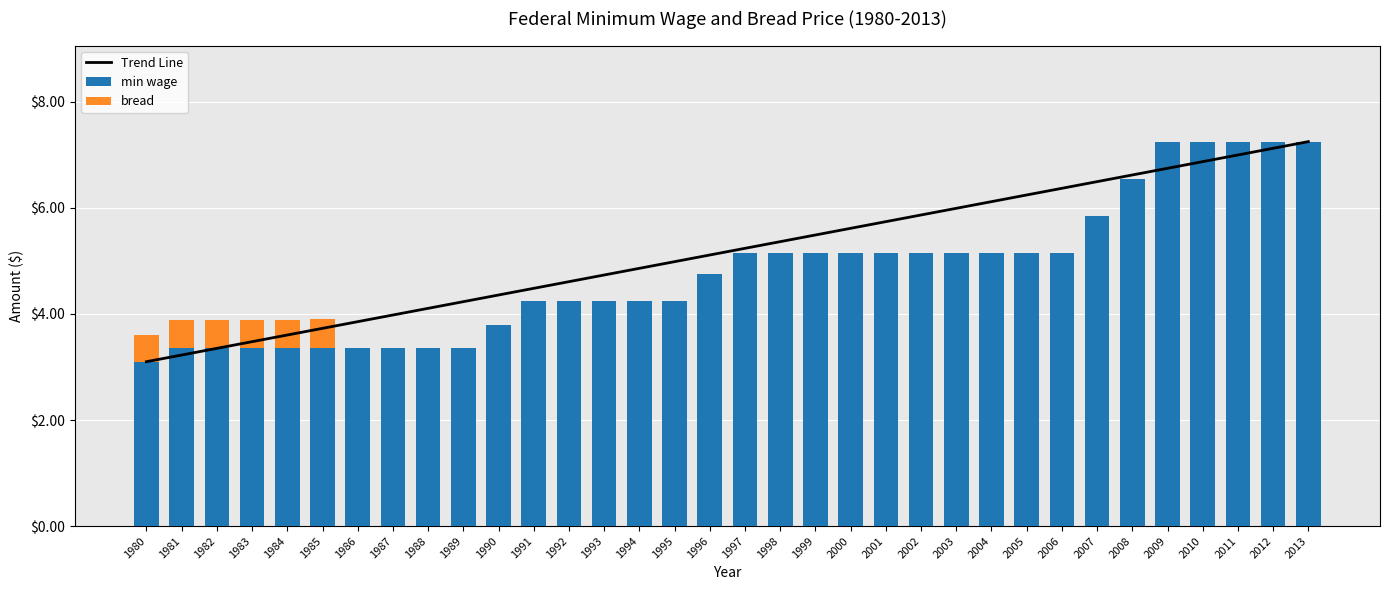

Is it true that min wage equals 3.4 at 1987?

True